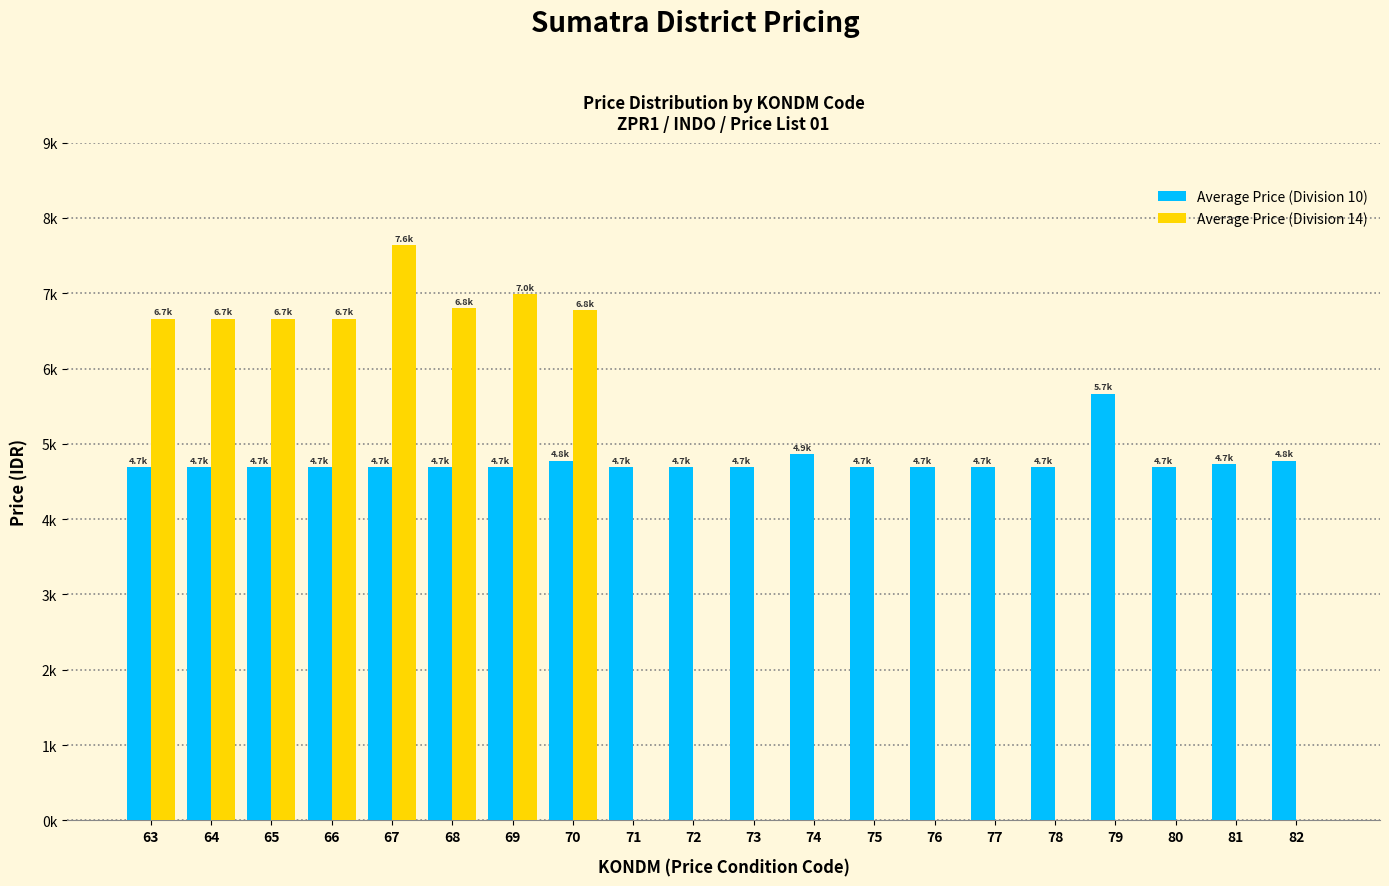

Are the bars grouped side by side (vs. stacked)?

Yes